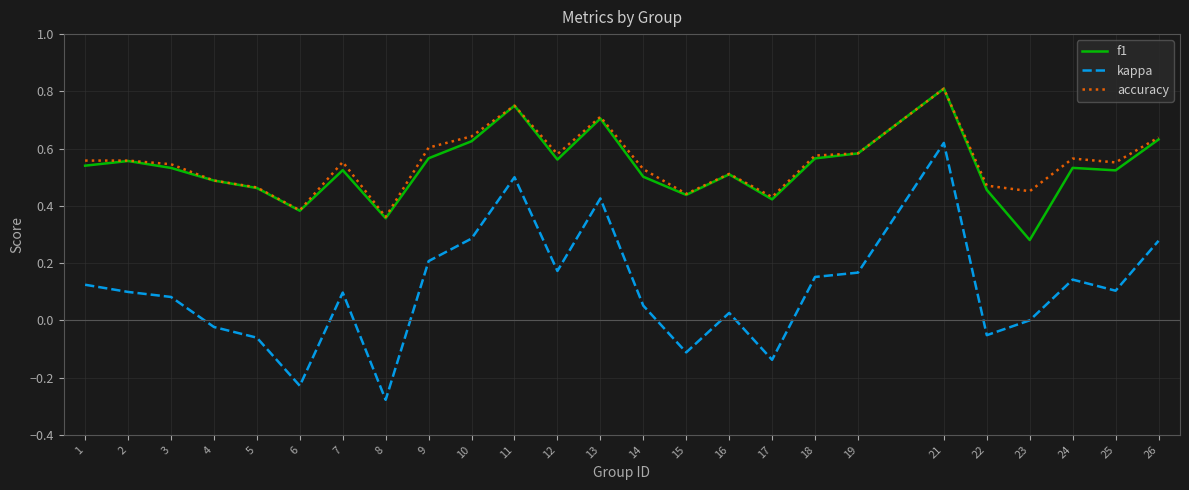

True or false: accuracy and kappa intersect in this chart.

False